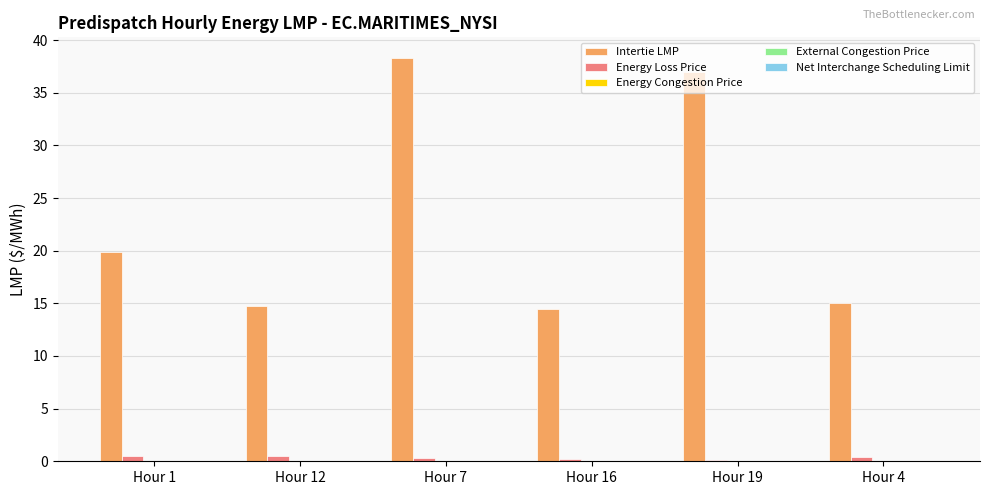

What is the sum of all Intertie LMP values?

139.4